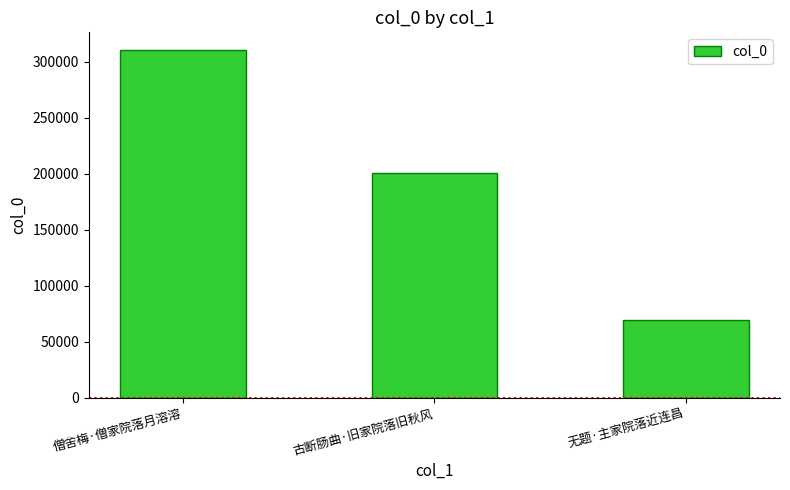

Rank the categories by value from lowest to highest.

无题·主家院落近连昌, 古断肠曲·旧家院落旧秋风, 僧舍梅·僧家院落月溶溶